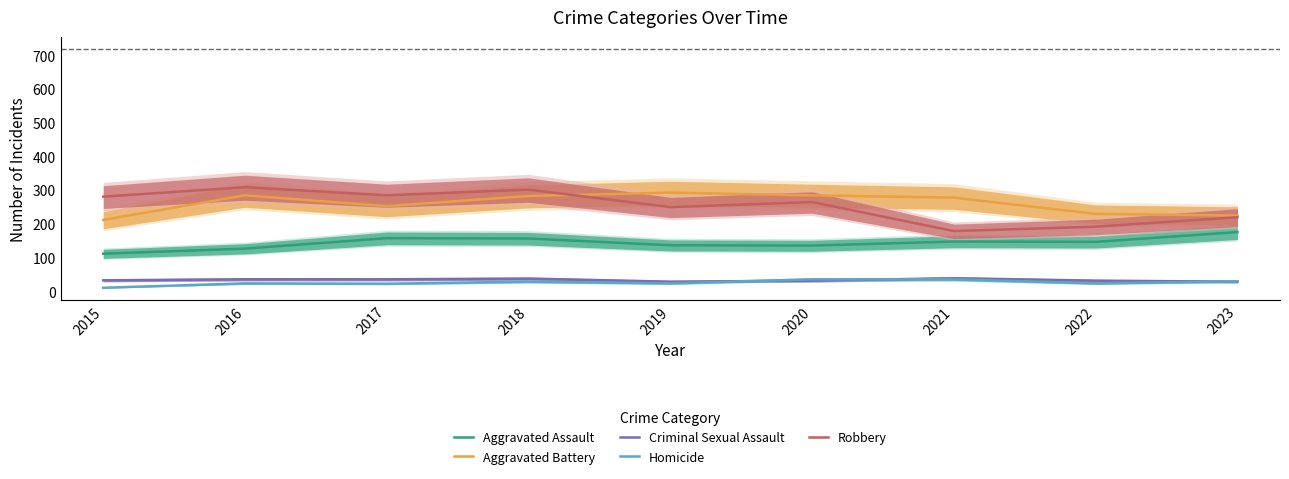

Where is the first local maximum for Aggravated Battery?

2016